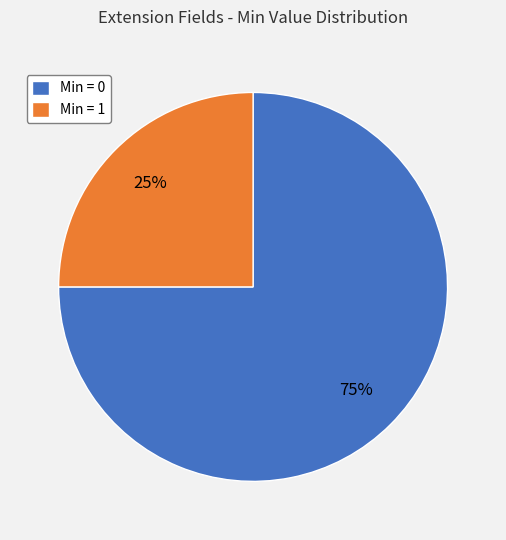

Between Min = 1 and Min = 0, which is larger?

Min = 0